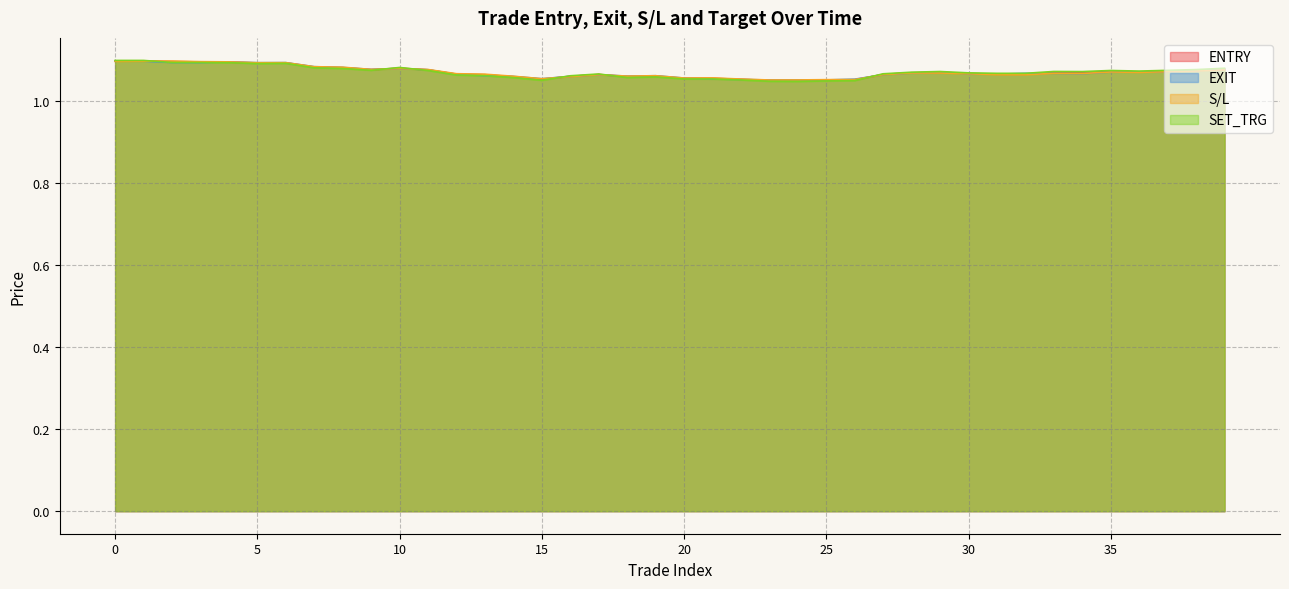

Reading left to right, transcribe all the data shown in this chart.

ENTRY: 1.1	1.1	1.1	1.1	1.1	1.1	1.1	1.1	1.1	1.1	1.1	1.1	1.1	1.1	1.1	1.1	1.1	1.1	1.1	1.1	1.1	1.1	1.1	1.1	1.1	1.1	1.1	1.1	1.1	1.1	1.1	1.1	1.1	1.1	1.1	1.1	1.1	1.1	1.1	1.1
EXIT: 1.1	1.1	1.1	1.1	1.1	1.1	1.1	1.1	1.1	1.1	1.1	1.1	1.1	1.1	1.1	1.1	1.1	1.1	1.1	1.1	1.1	1.1	1.1	1.1	1.1	1.1	1.1	1.1	1.1	1.1	1.1	1.1	1.1	1.1	1.1	1.1	1.1	1.1	1.1	1.1
S/L: 1.1	1.1	1.1	1.1	1.1	1.1	1.1	1.1	1.1	1.1	1.1	1.1	1.1	1.1	1.1	1.1	1.1	1.1	1.1	1.1	1.1	1.1	1.1	1.1	1.1	1.1	1.1	1.1	1.1	1.1	1.1	1.1	1.1	1.1	1.1	1.1	1.1	1.1	1.1	1.1
SET_TRG: 1.1	1.1	1.1	1.1	1.1	1.1	1.1	1.1	1.1	1.1	1.1	1.1	1.1	1.1	1.1	1.1	1.1	1.1	1.1	1.1	1.1	1.1	1.1	1.0	1.0	1.0	1.1	1.1	1.1	1.1	1.1	1.1	1.1	1.1	1.1	1.1	1.1	1.1	1.1	1.1